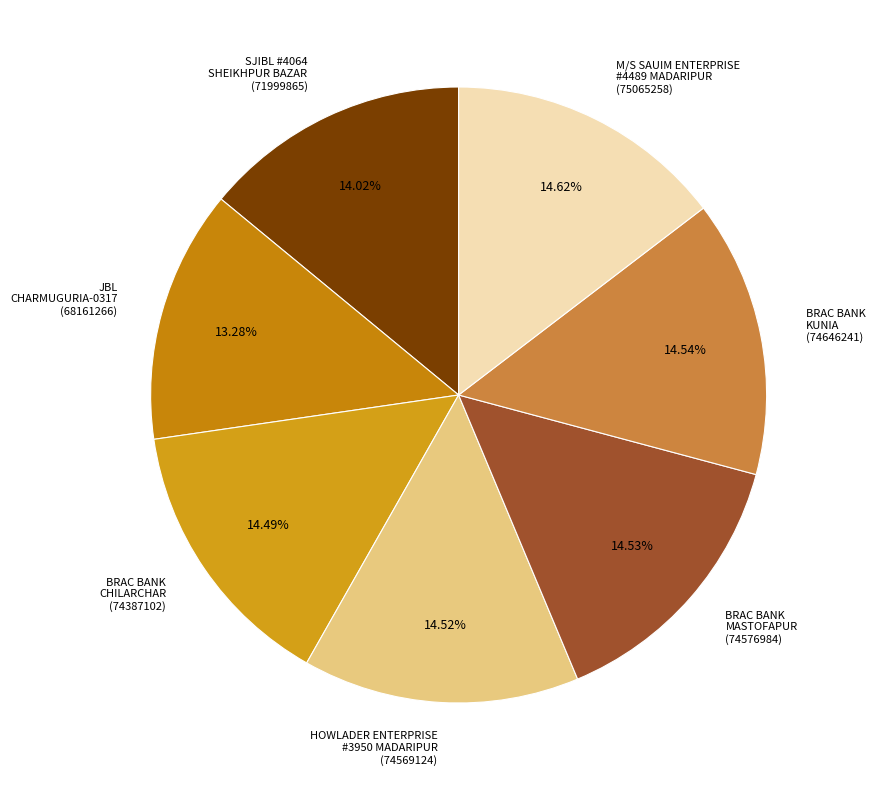

What is the smallest slice in the pie chart?

JBL CHARMUGURIA-0317